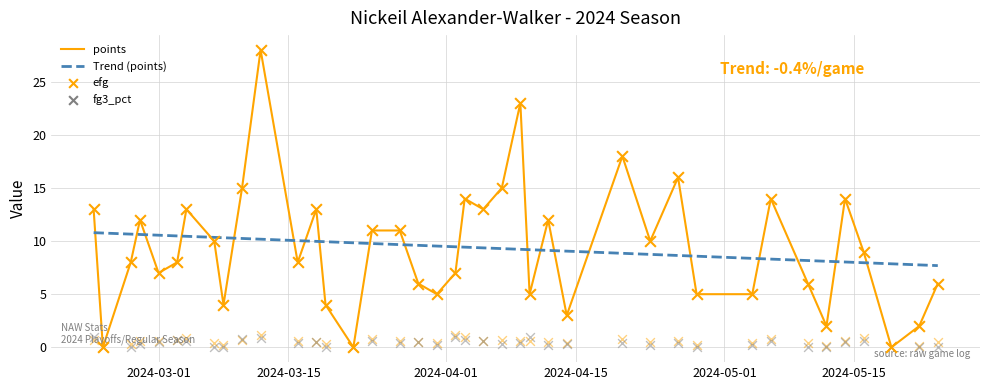

Which series has the largest total across all categories?

points